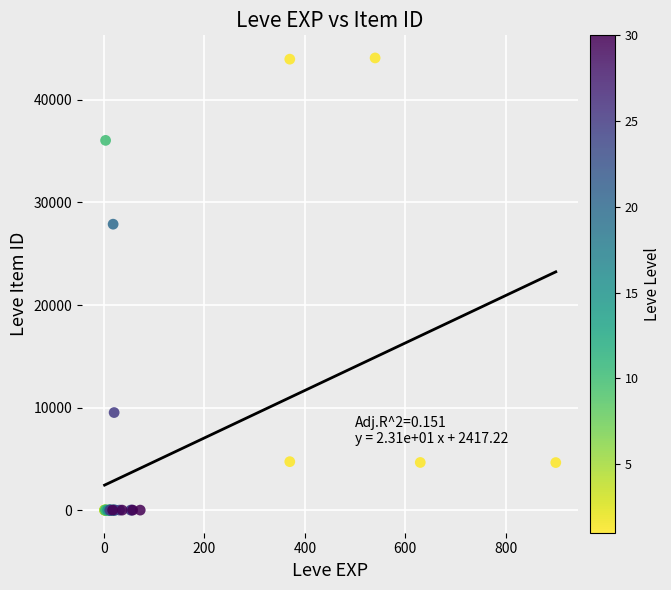

What Y value in the scatter plot is closest to 22048?

27884